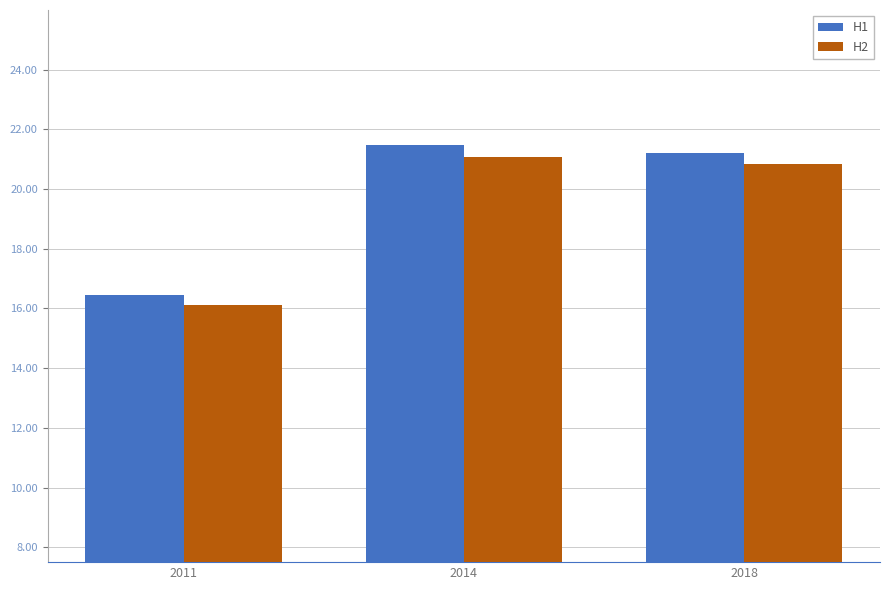

Are the bars grouped side by side (vs. stacked)?

Yes